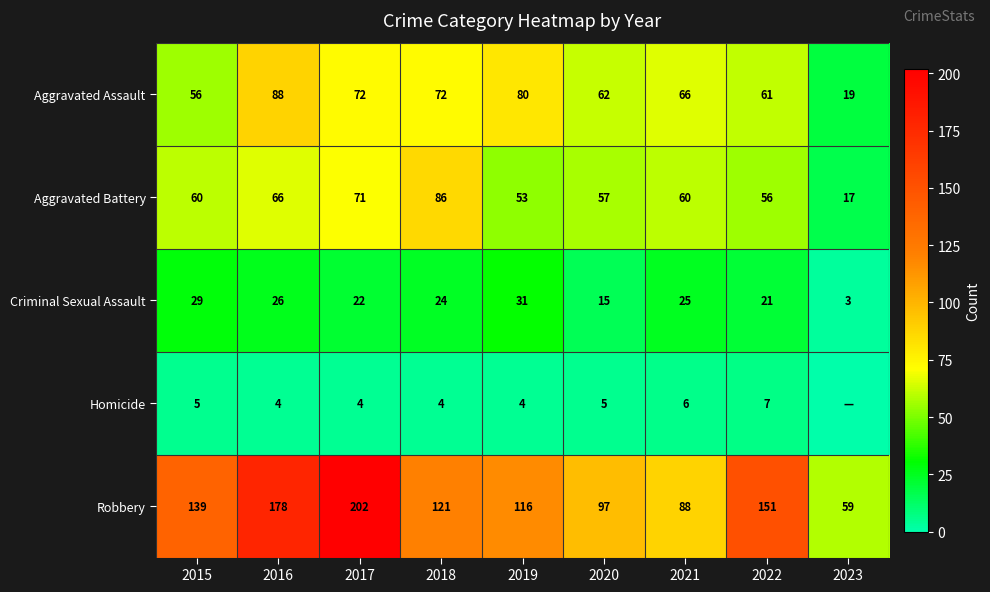

What is the average value of the Robbery series?

128